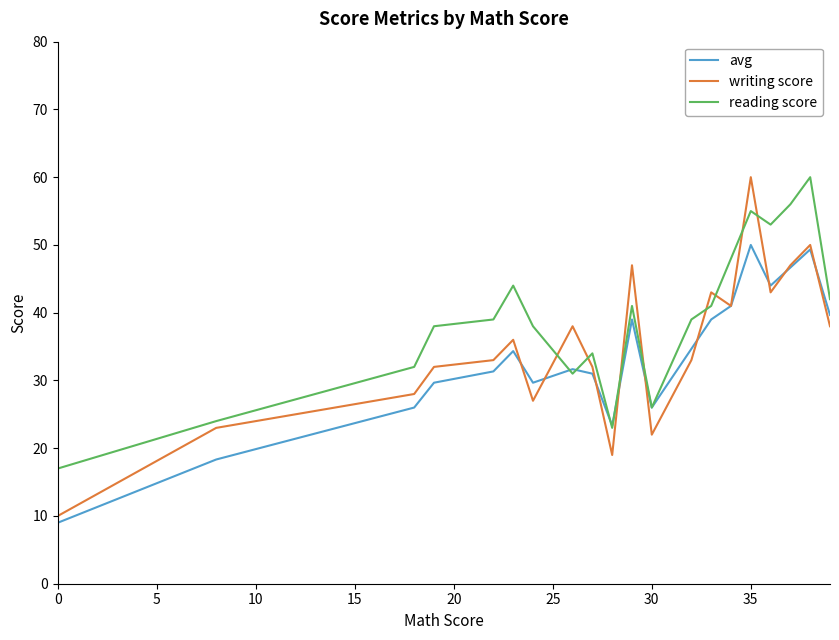

Which series has the largest total across all categories?

reading score